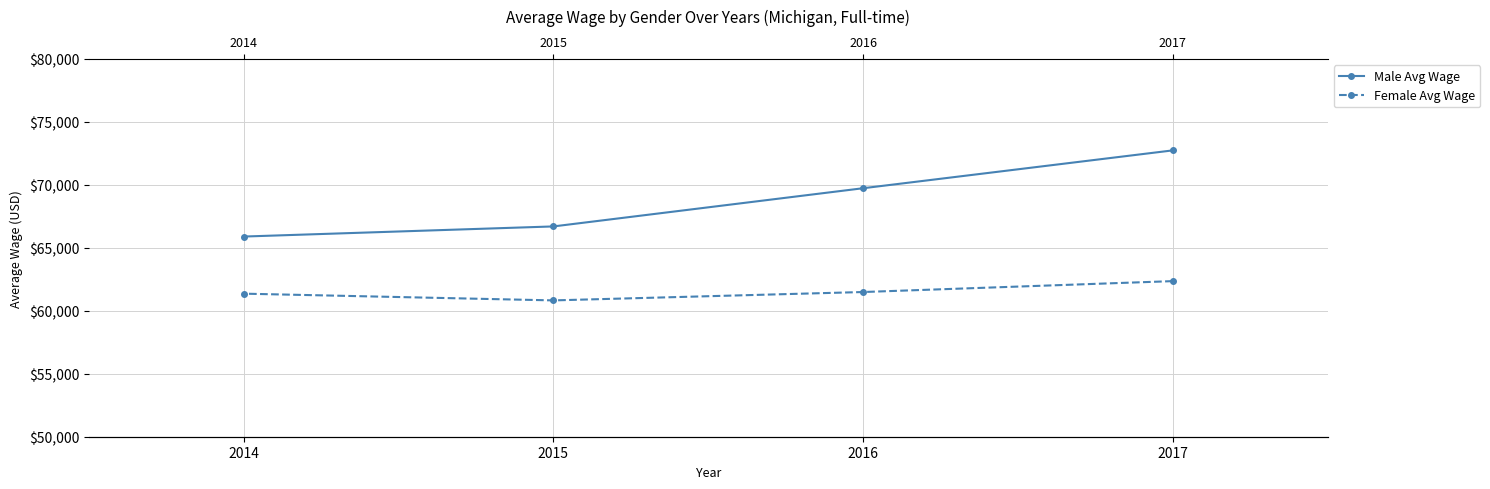

Reading right to left, extract all data points from this chart.

Male Avg Wage: 2014=65891.2	2015=66695.2	2016=69727.3	2017=72731.6
Female Avg Wage: 2014=61357.0	2015=60822.5	2016=61487.3	2017=62352.6